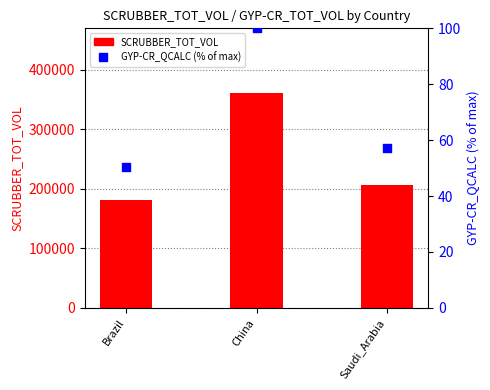

What are all the series names shown in the legend?

SCRUBBER_TOT_VOL, GYP-CR_QCALC (% of max)